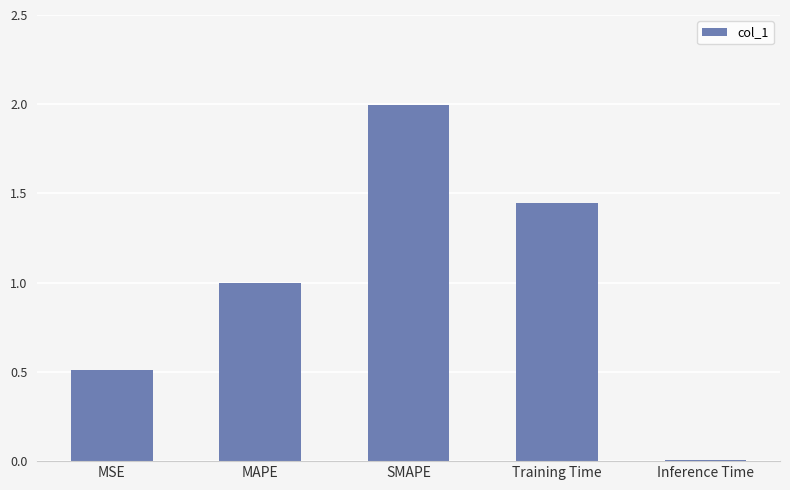

The value at SMAPE is 2.0. True or false?

True